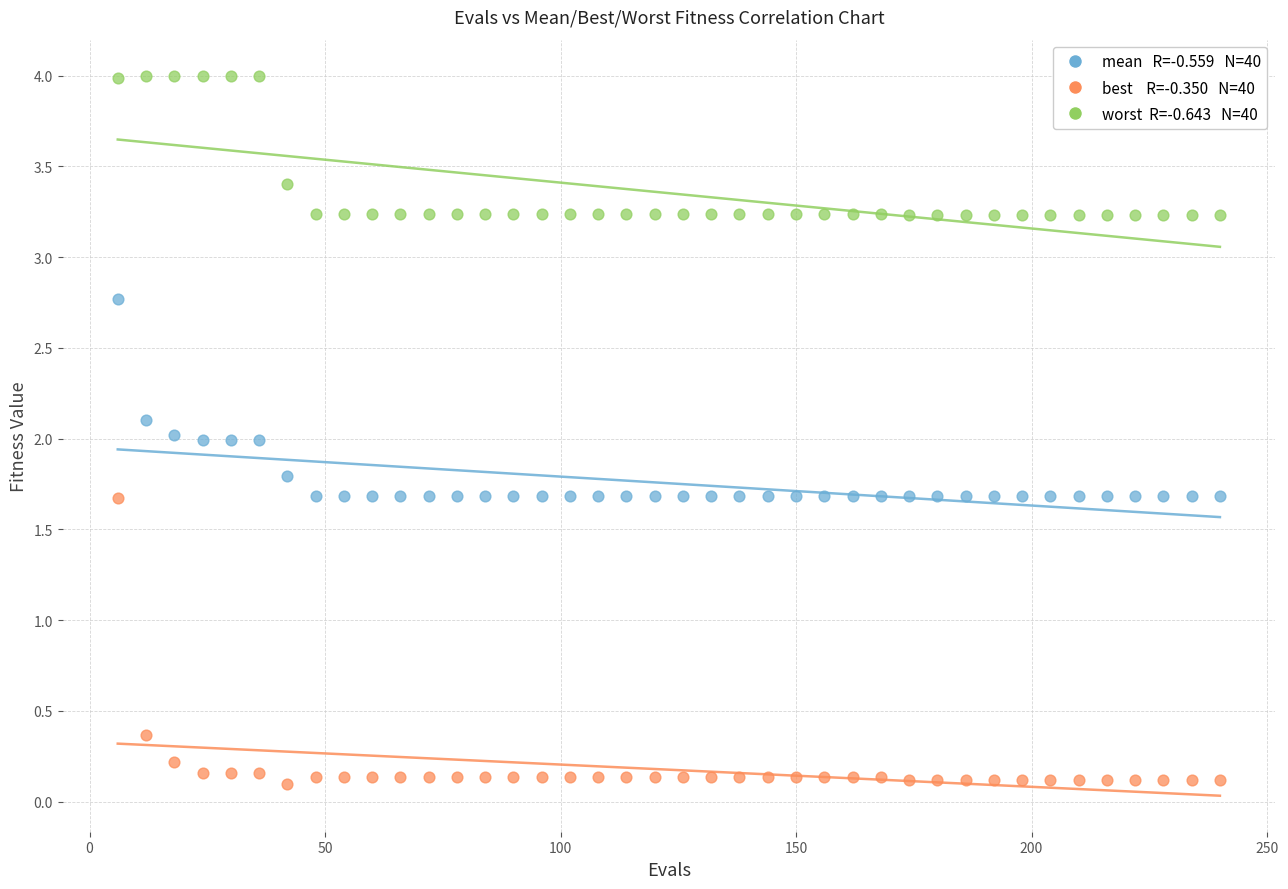

Across all data points, what is the range of X values (max minus min)?

234.0